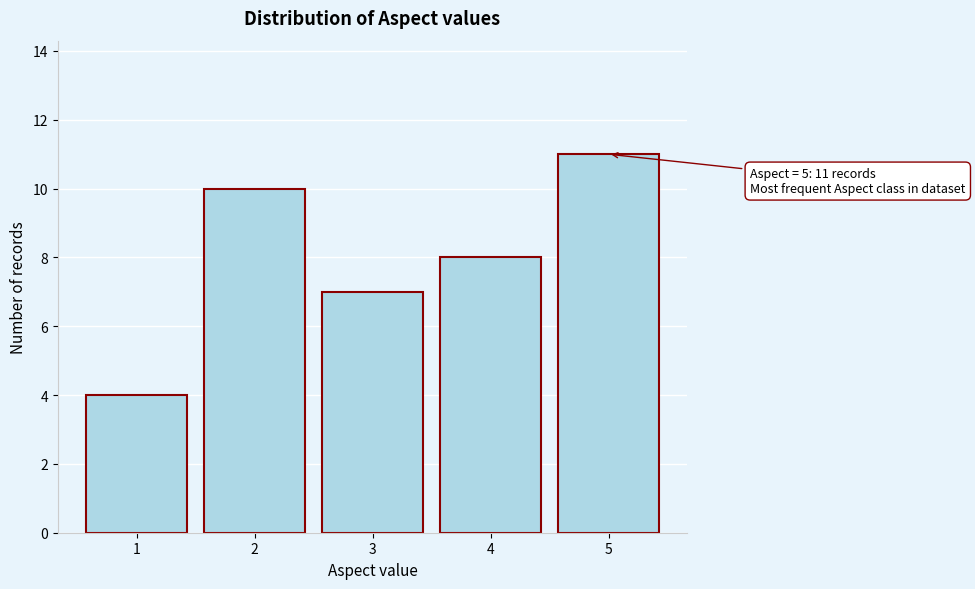

Reading left to right, transcribe all the data shown in this chart.

4	10	7	8	11